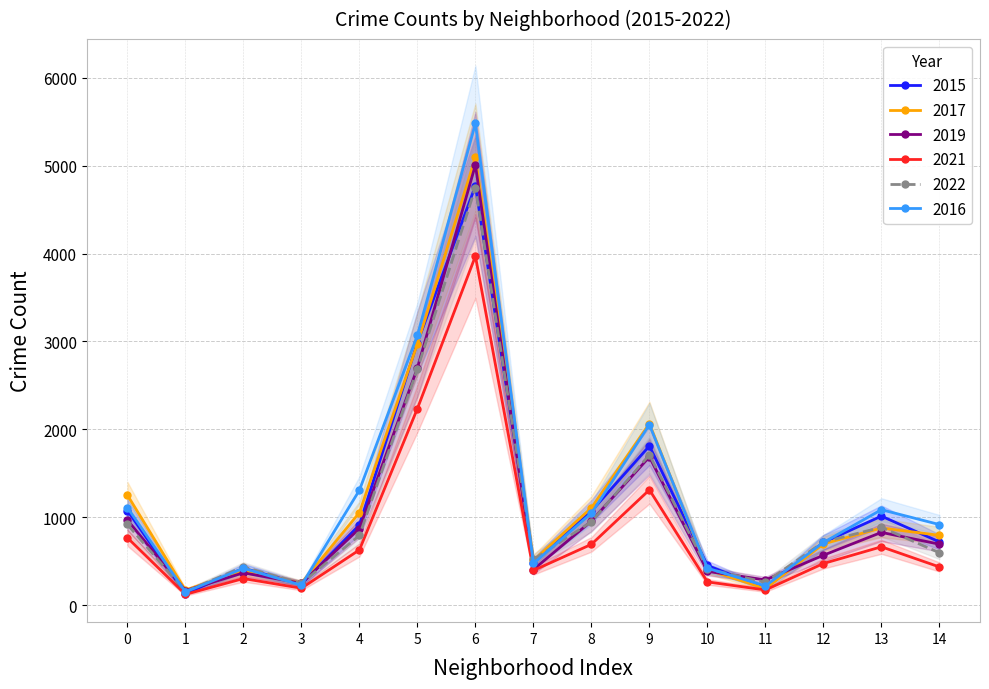

In 2016, how many points are higher than both neighbors (excluding endpoints)?

4